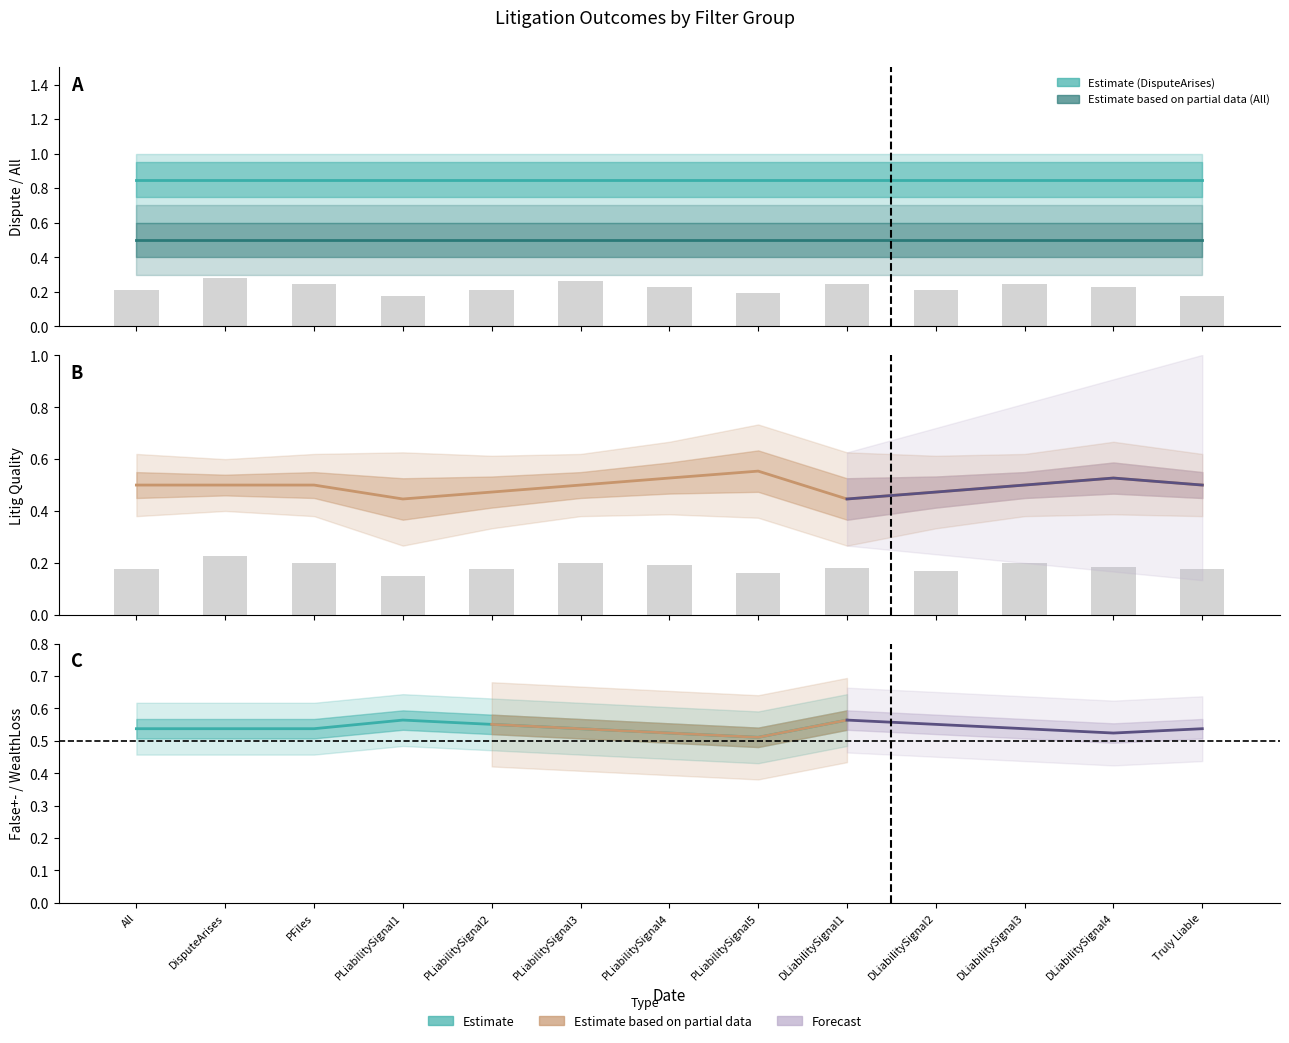

Count the LitigQuality values in the range 0 to 1.

13